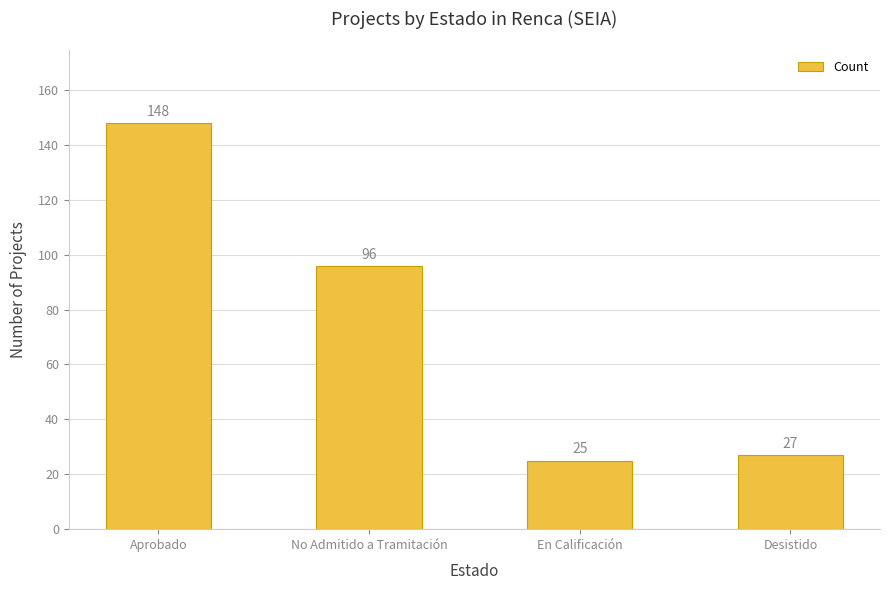

Does the chart contain stacked bars?

No